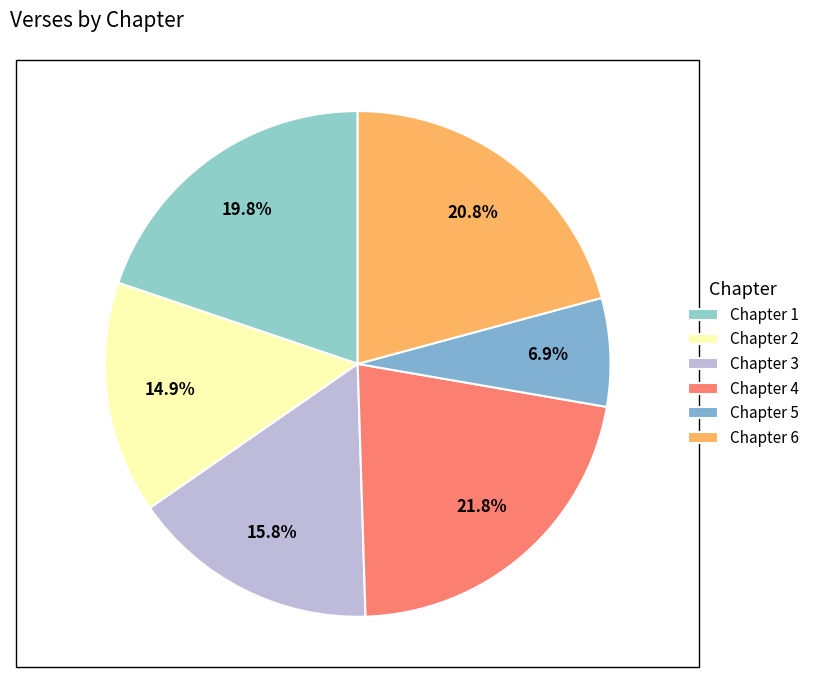

How many slices are in this pie chart?

6